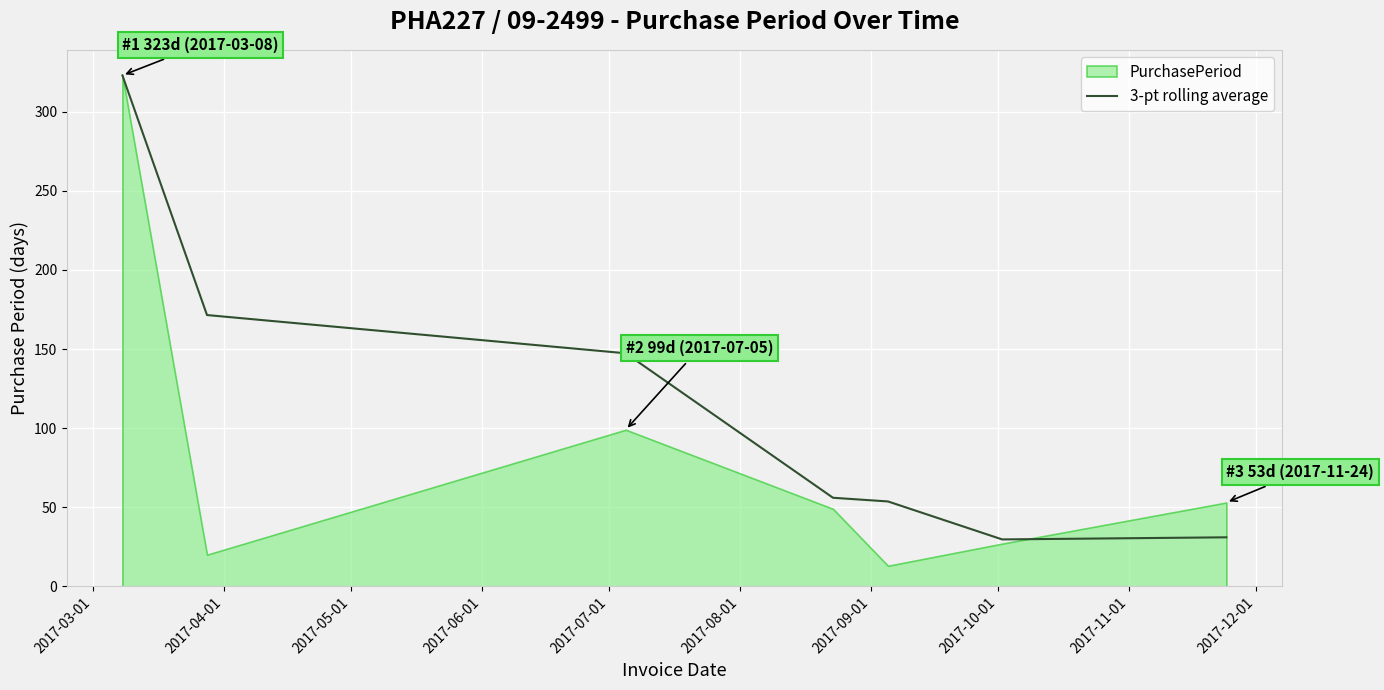

What is the minimum value for 3-pt rolling average?

29.7